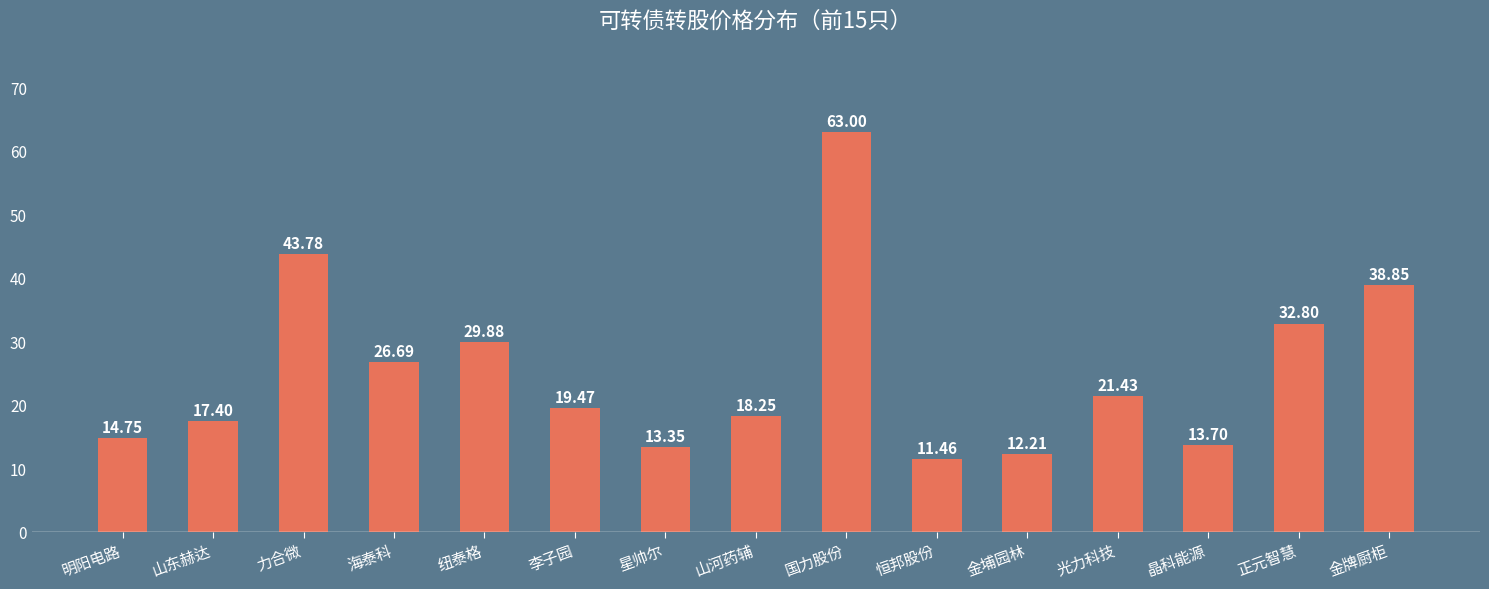

Rank the categories by value from highest to lowest.

国力股份, 力合微, 金牌厨柜, 正元智慧, 纽泰格, 海泰科, 光力科技, 李子园, 山河药辅, 山东赫达, 明阳电路, 晶科能源, 星帅尔, 金埔园林, 恒邦股份